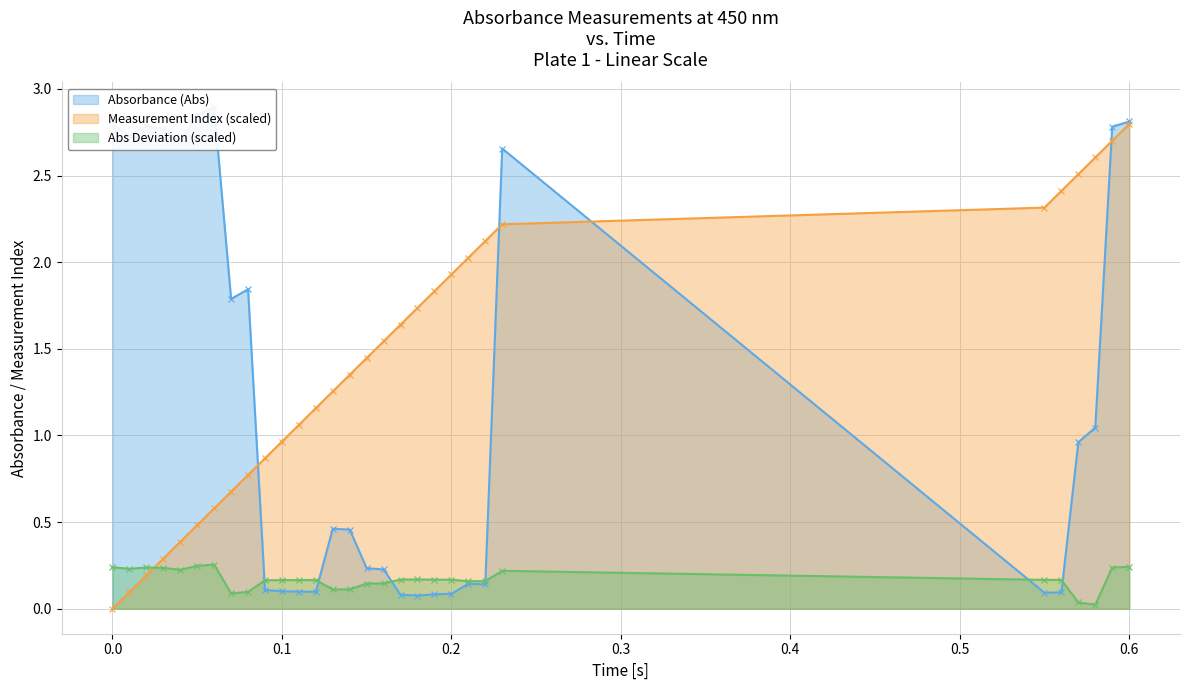

Which category has the highest value in the Measurement Index (scaled) series?

0.6